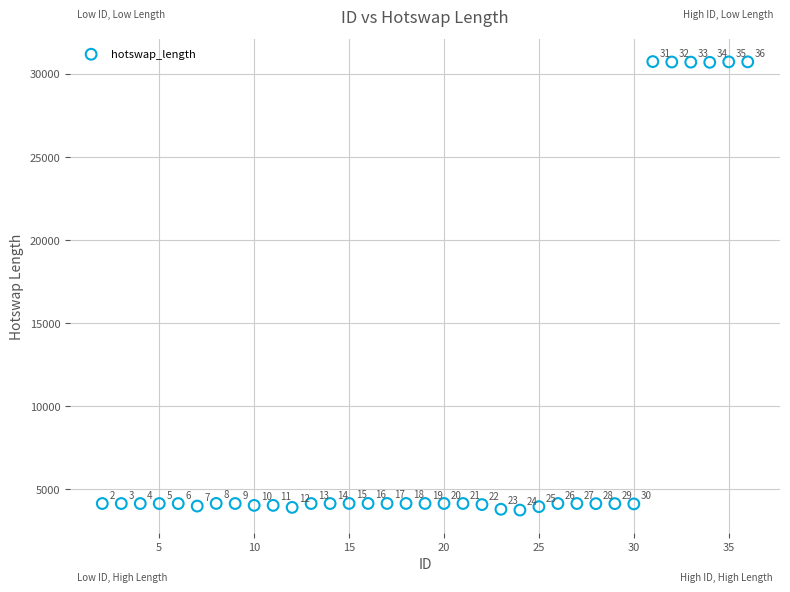

What Y value in the scatter plot is closest to 17241?

4142